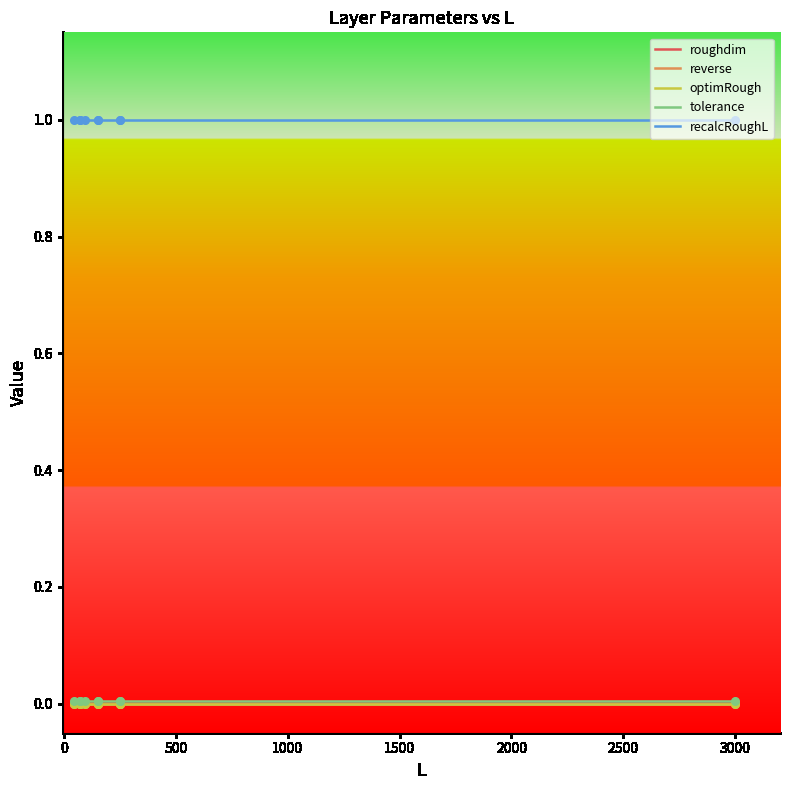

Which series has the largest Y range (max minus min)?

roughdim